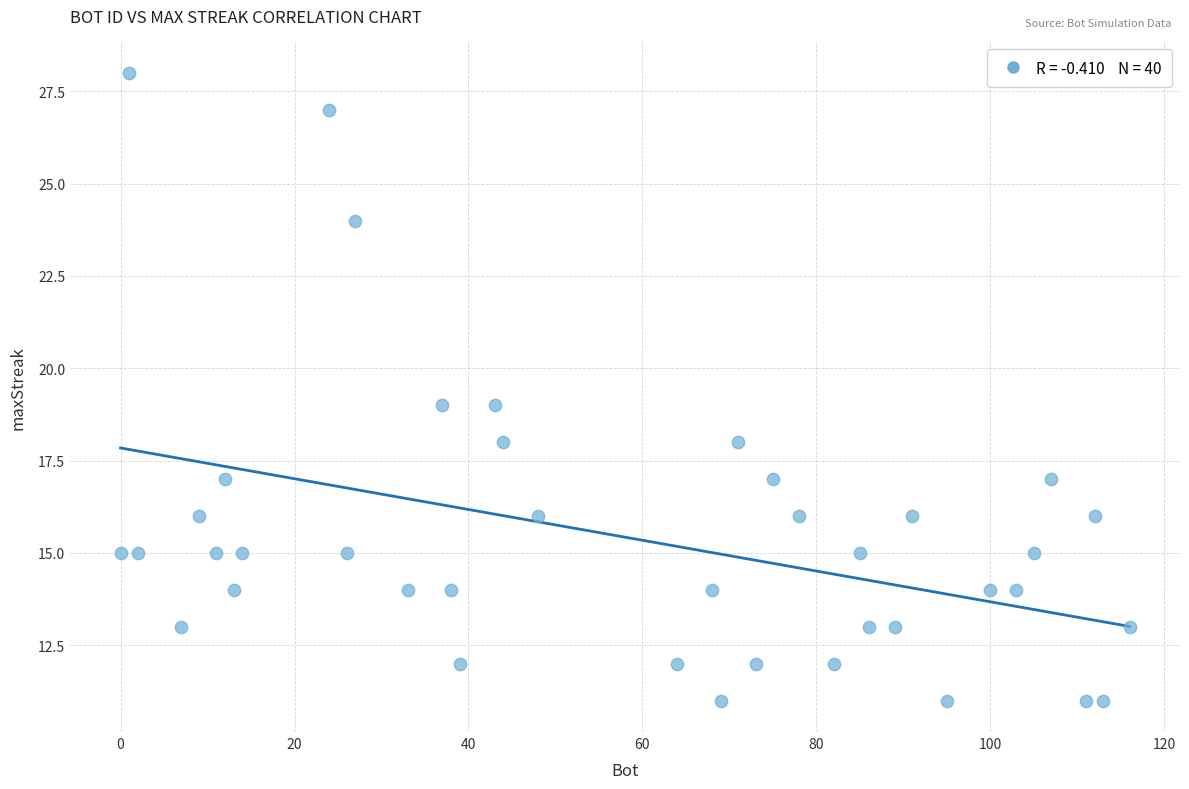

What is the range of X values (max minus min)?

116